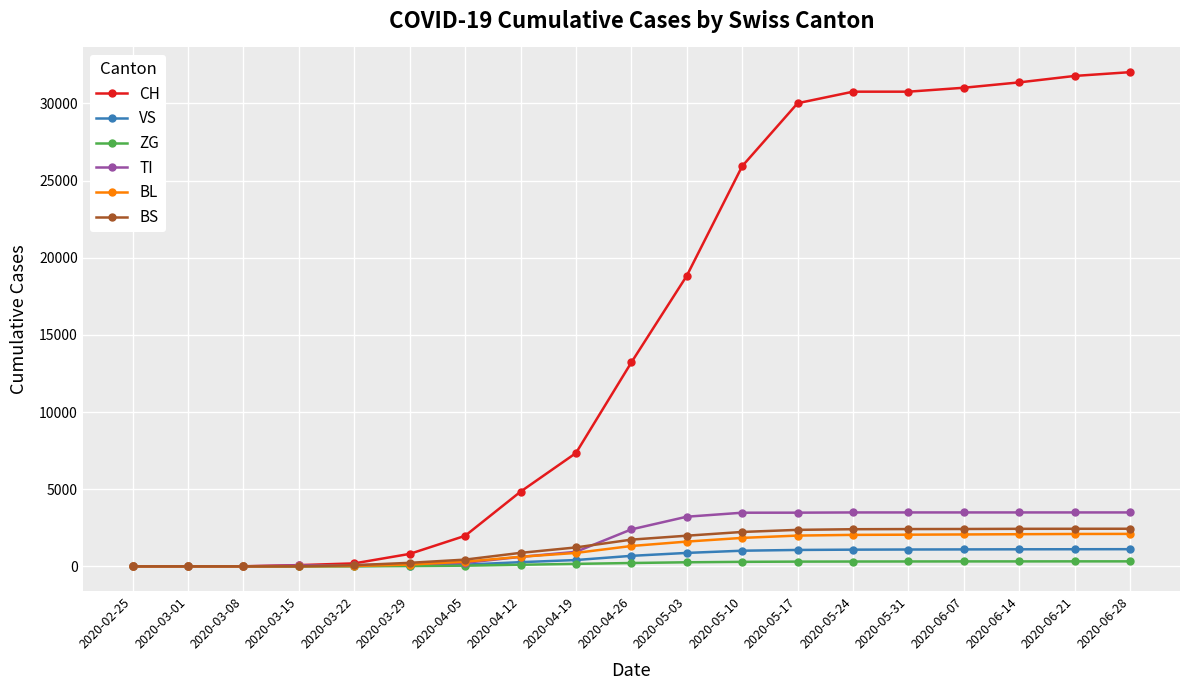

How many values in the VS series are below 680?

9